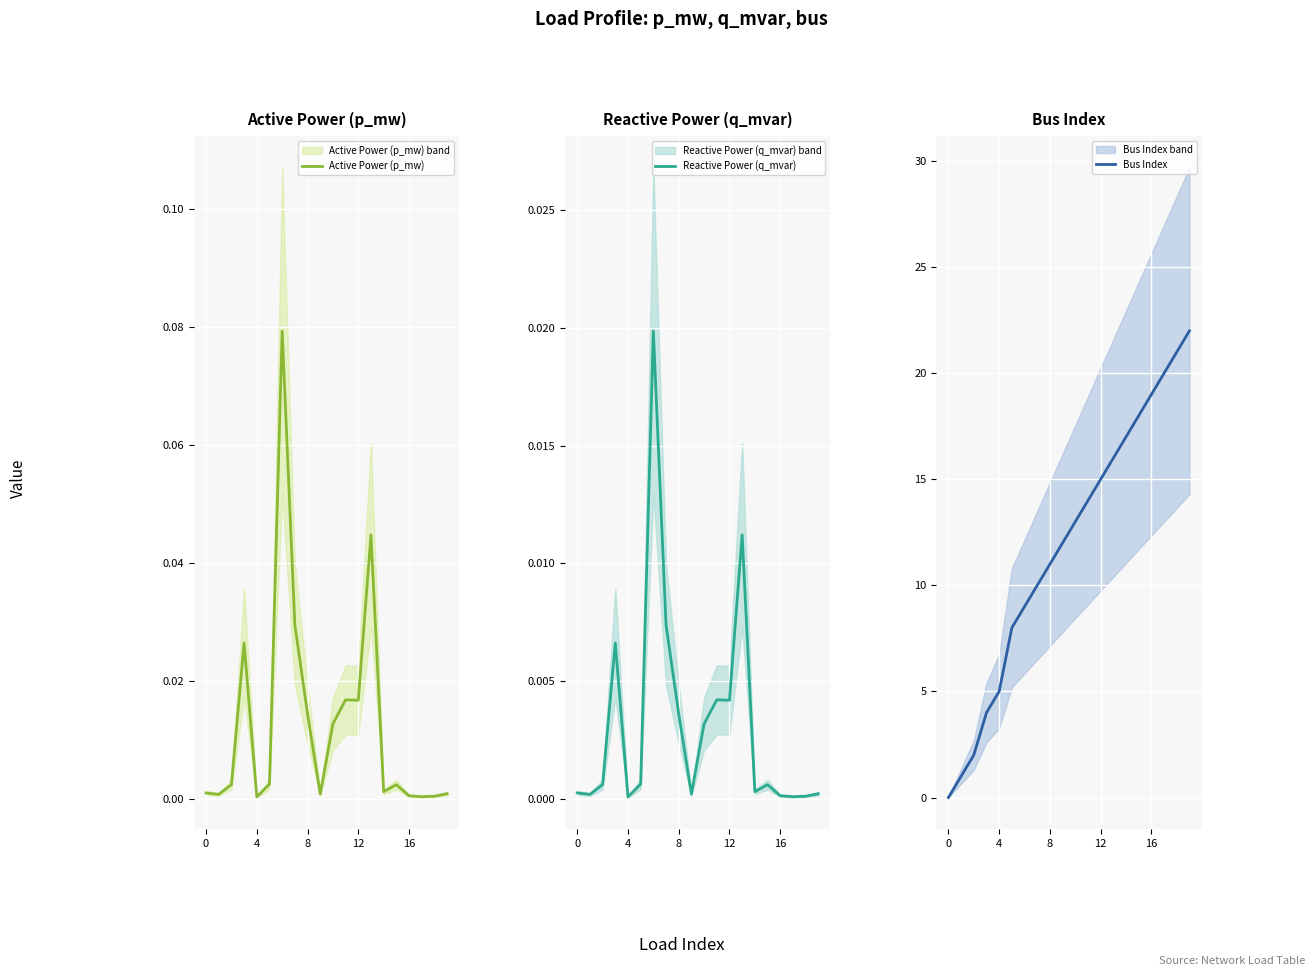

True or false: Bus Index has more than 0 interior local peaks.

False